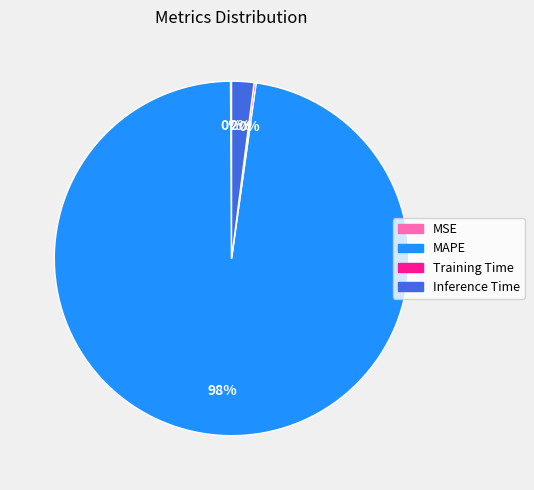

To the nearest percent, what percentage of the pie is Inference Time?

2%